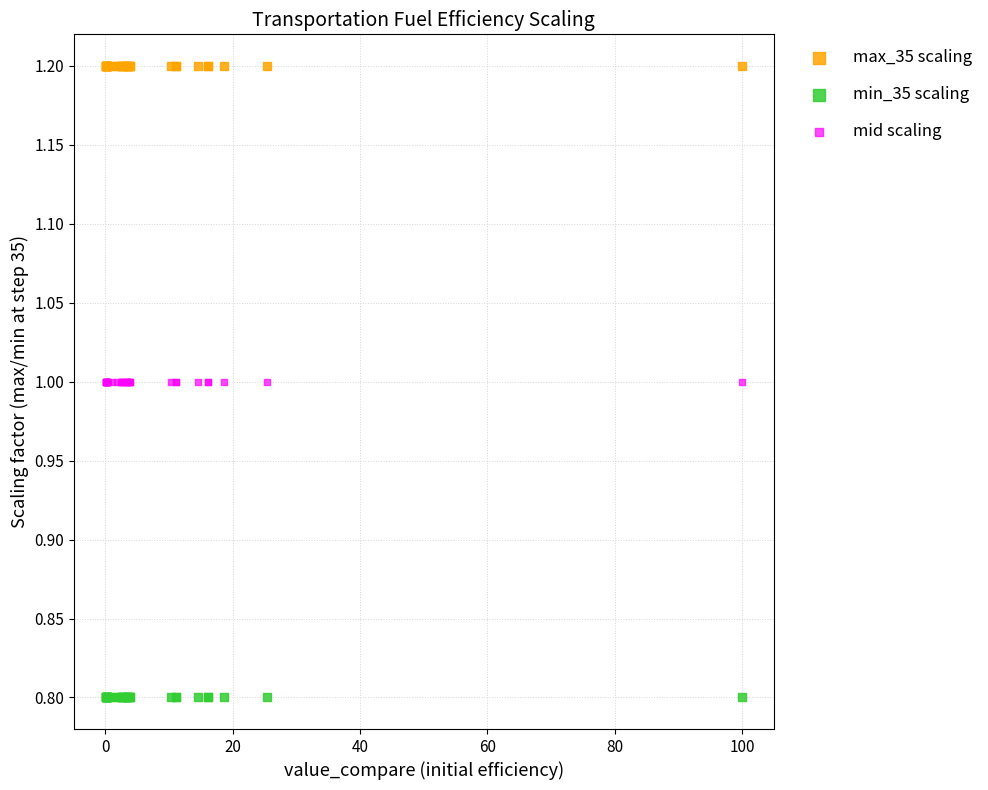

Which series contains the highest Y value?

max_35 scaling